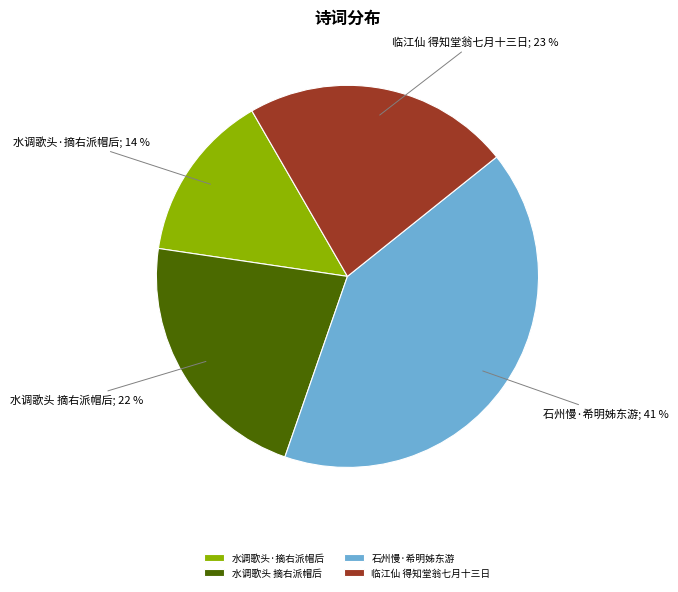

Do 临江仙 得知堂翁七月十三日 and 水调歌头 摘右派帽后 together represent more than half of the pie?

No